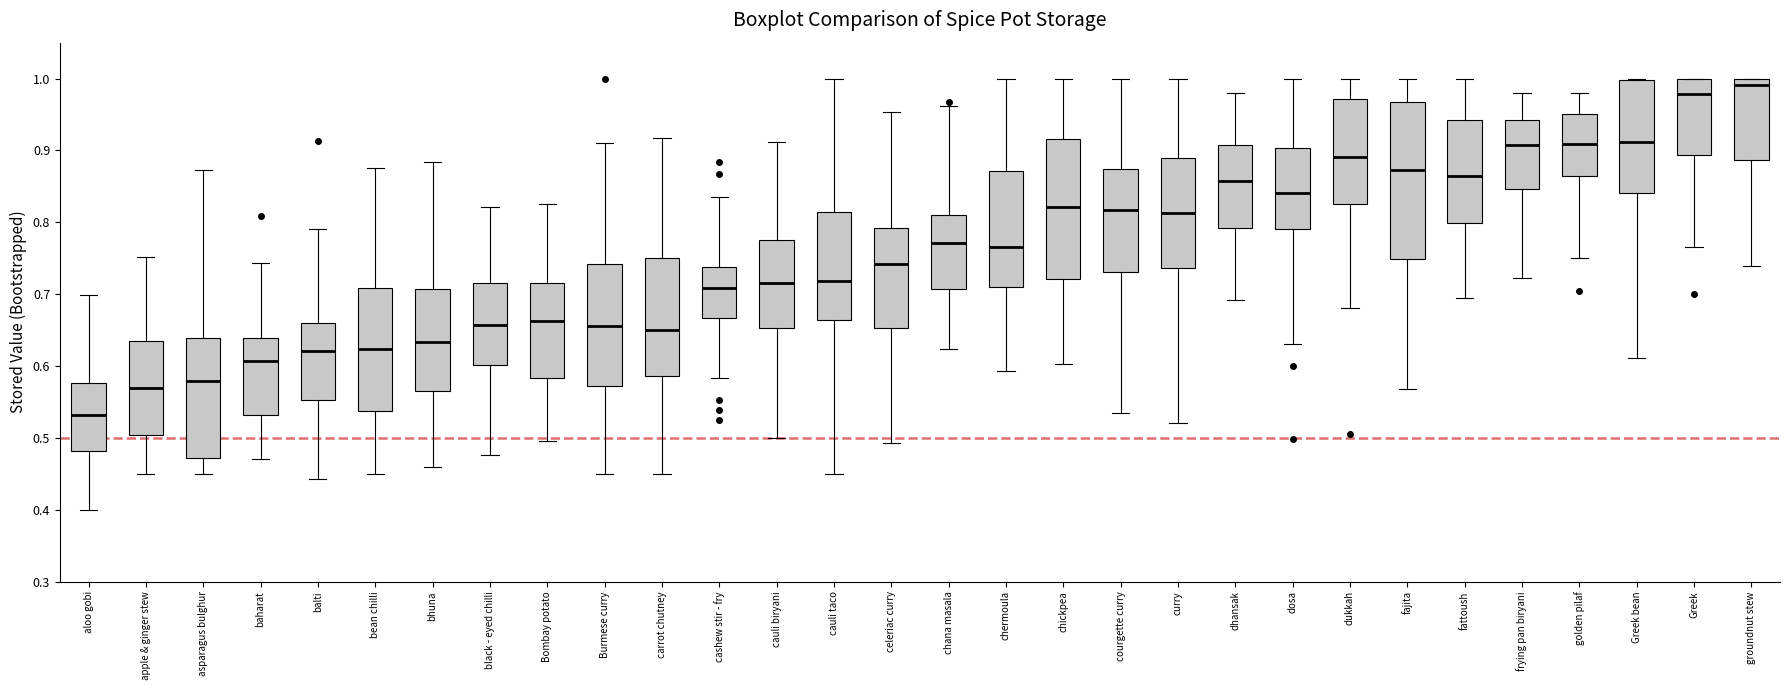

Which box's median line is the highest?

groundnut stew